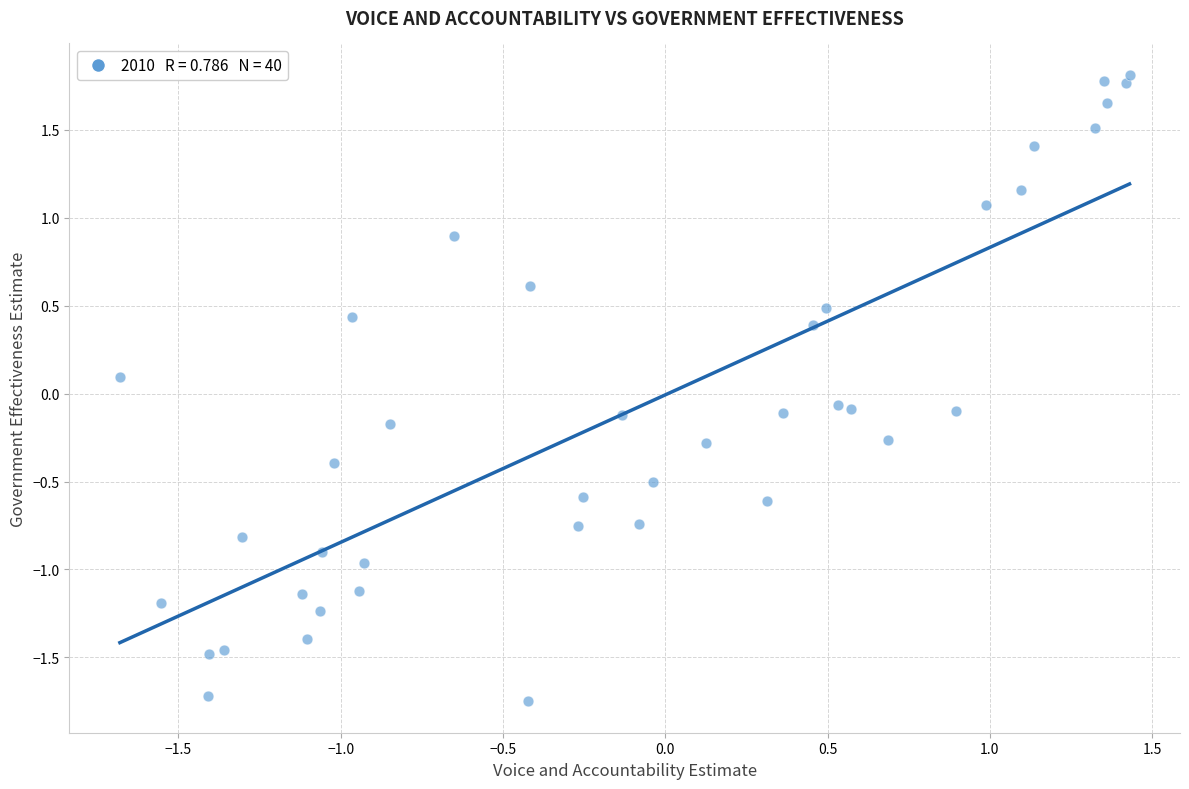

What is the range of X values (max minus min)?

3.1